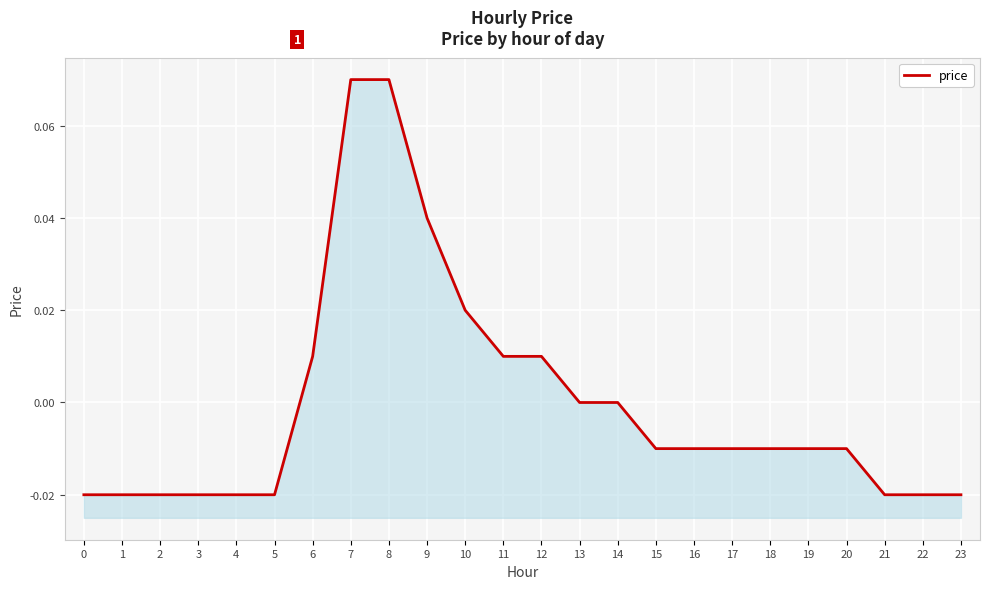

Reading left to right, list all the values displayed in this chart.

-0.0	-0.0	-0.0	-0.0	-0.0	-0.0	0.0	0.1	0.1	0.0	0.0	0.0	0.0	0.0	0.0	-0.0	-0.0	-0.0	-0.0	-0.0	-0.0	-0.0	-0.0	-0.0